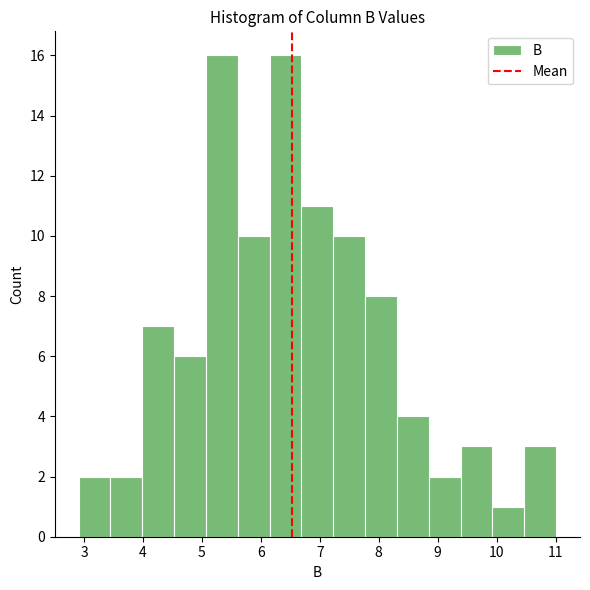

Reading left to right, list every bar in this chart as the range it spans on the x-axis followed by its height. Neither the bar edges nor the heights are printed on the chart, so give them approximately, as read against the axes.

2.91 to 3.45: 2
3.45 to 3.99: 2
3.99 to 4.53: 7
4.53 to 5.07: 6
5.07 to 5.61: 16
5.61 to 6.15: 10
6.15 to 6.69: 16
6.69 to 7.23: 11
7.23 to 7.77: 10
7.77 to 8.31: 8
8.31 to 8.85: 4
8.85 to 9.39: 2
9.39 to 9.93: 3
9.93 to 10.47: 1
10.47 to 11.01: 3